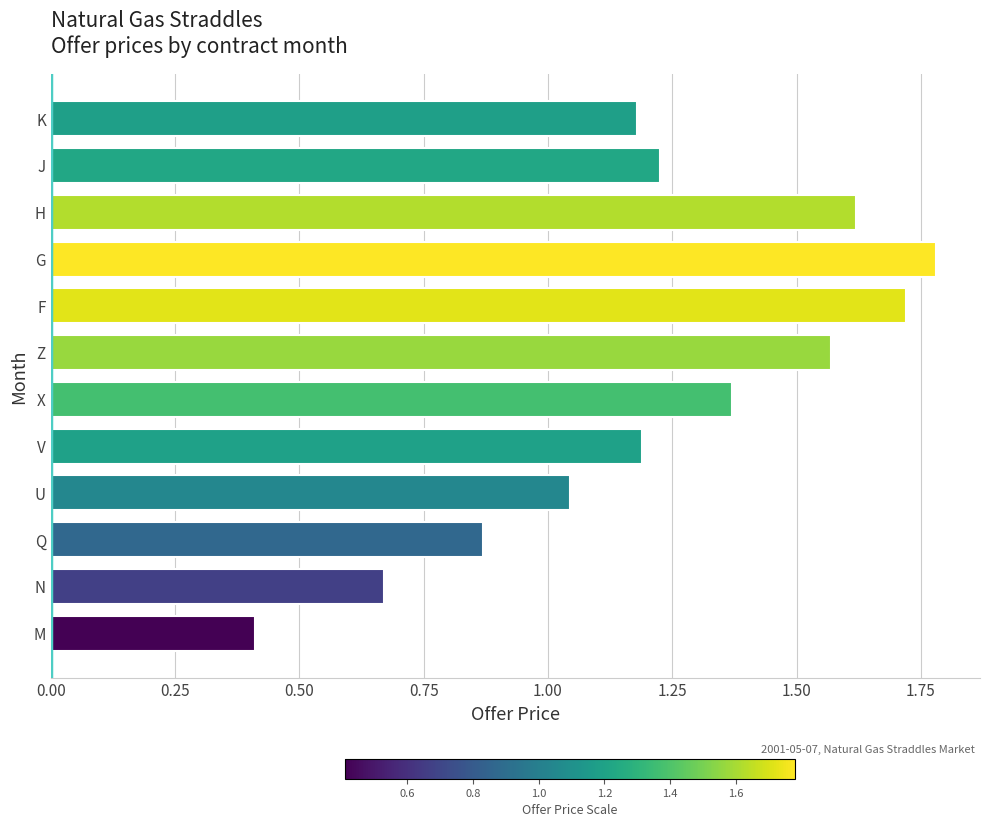

Between Q and F, which is larger?

F